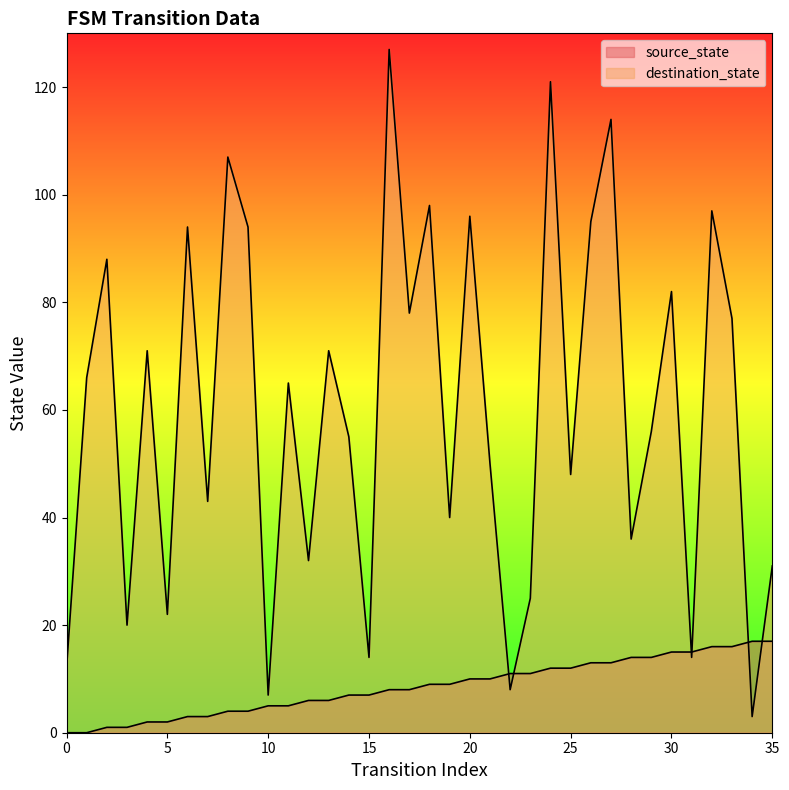

What is the sum of all destination_state values?

2157